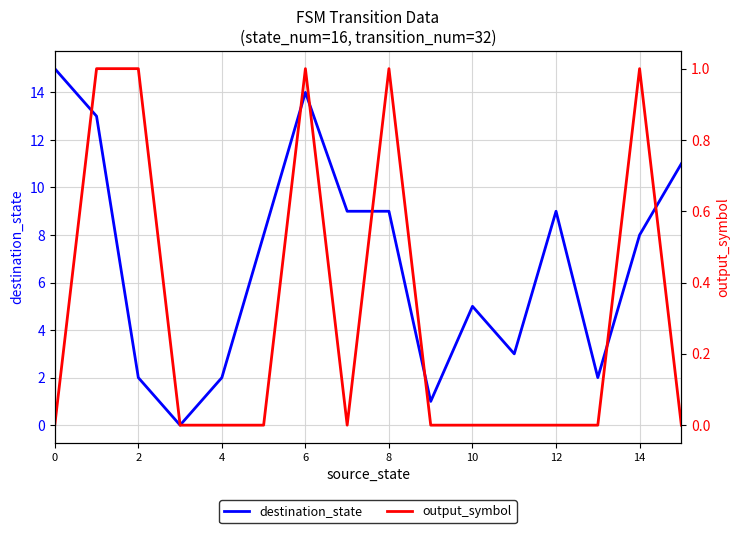

What is the highest value of the destination_state series?

15